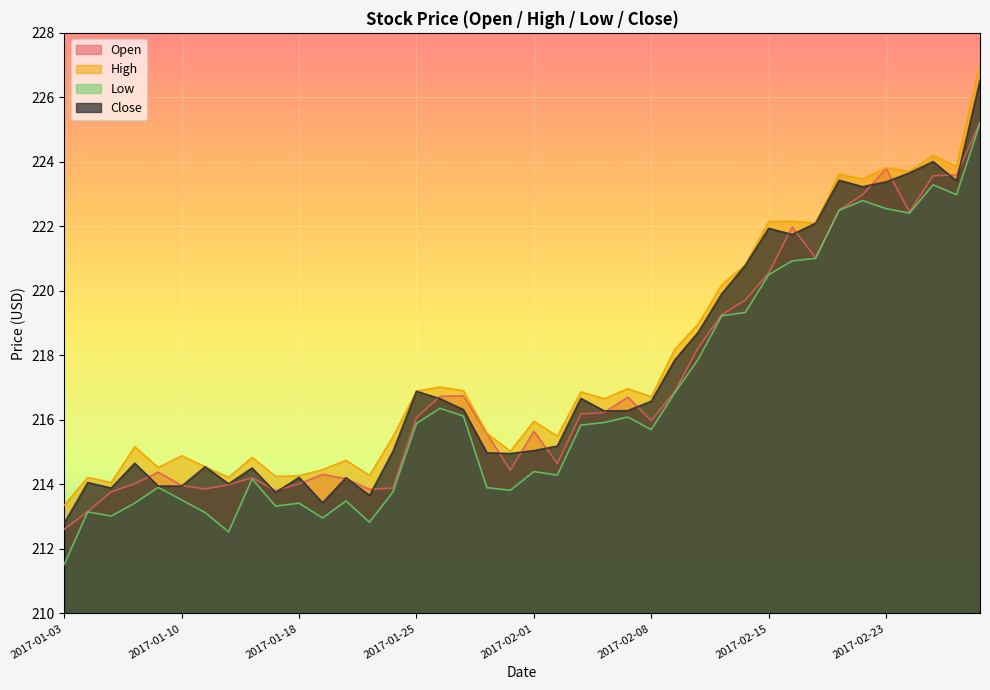

True or false: close and high cross at least once.

False